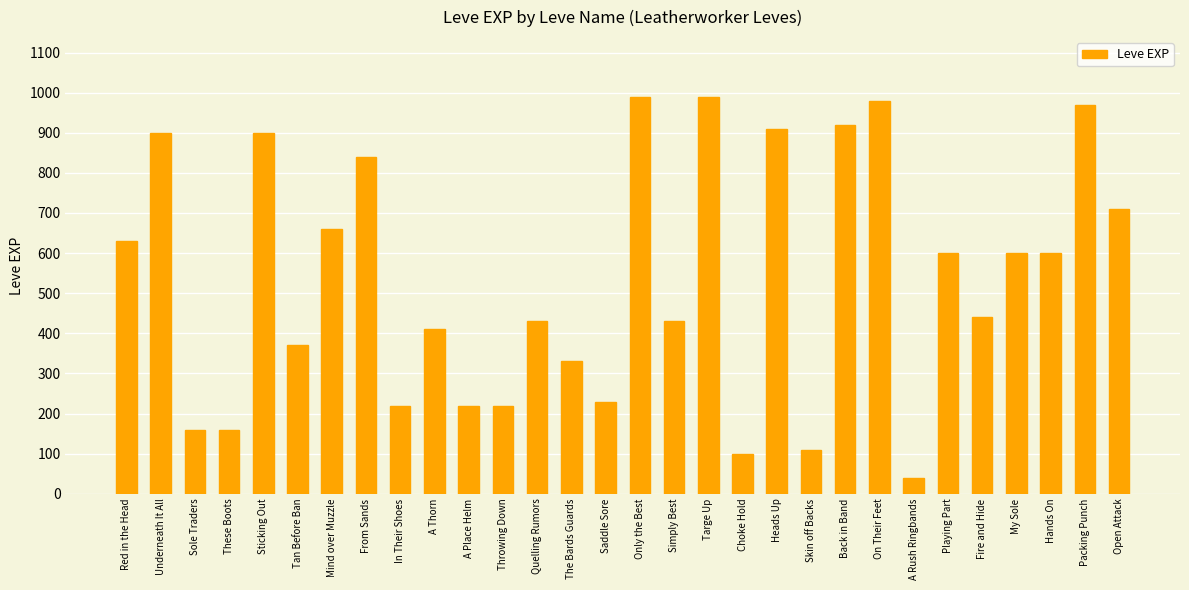

Read the value at Back in Band.

920